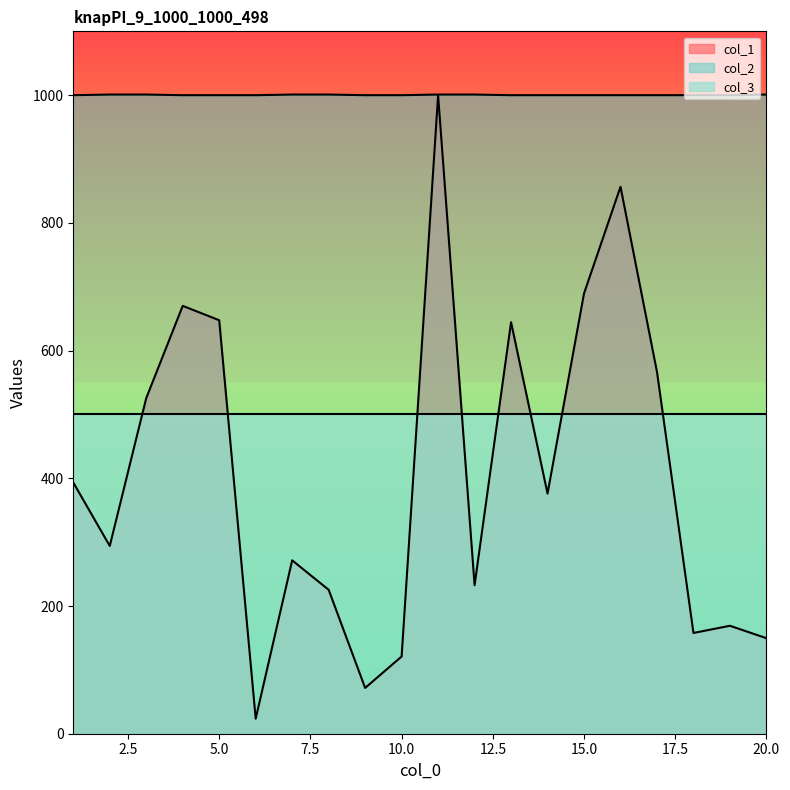

True or false: col_2 has a value of 1453.1 at 10.0.

False